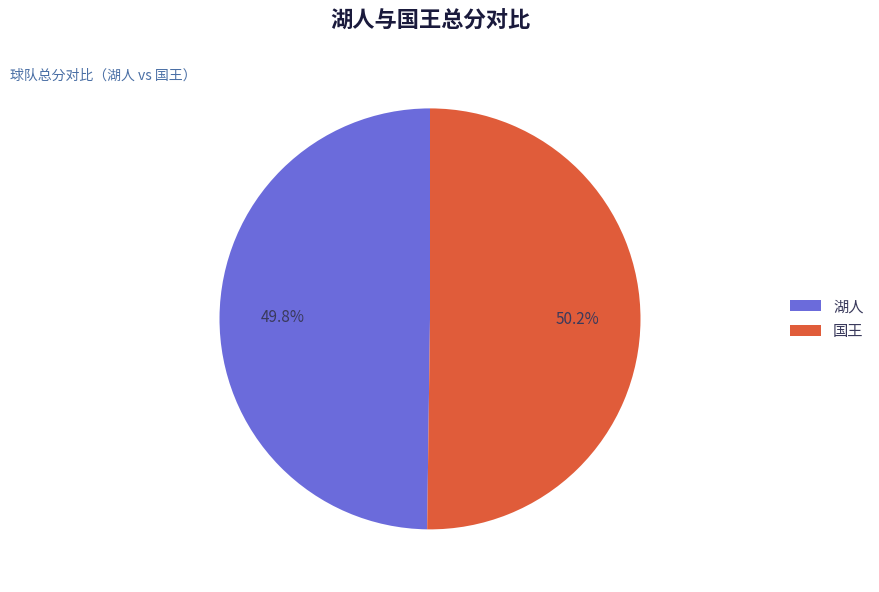

The 湖人 slice represents 63% of the pie. True or false?

False